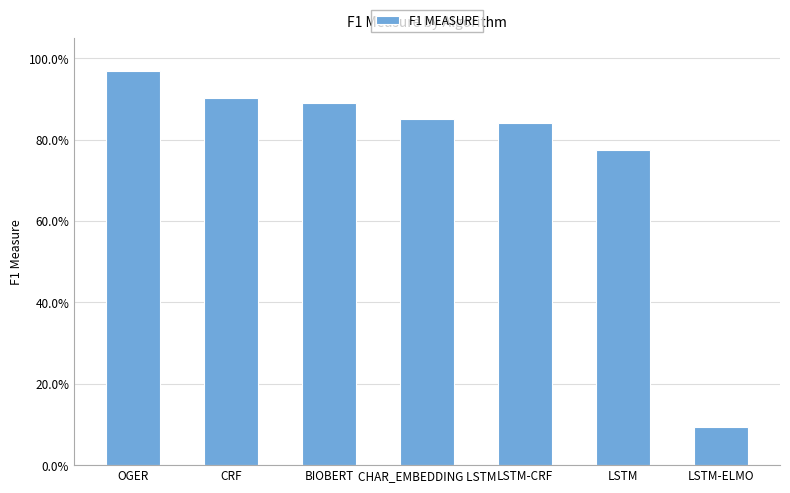

Are the bars horizontal?

No